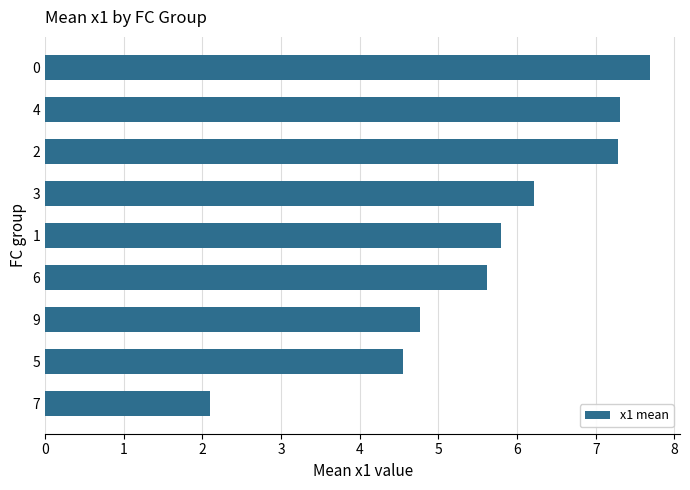

Reading bottom to top, what are all the values shown in this chart?

7=2.1	5=4.5	9=4.8	6=5.6	1=5.8	3=6.2	2=7.3	4=7.3	0=7.7